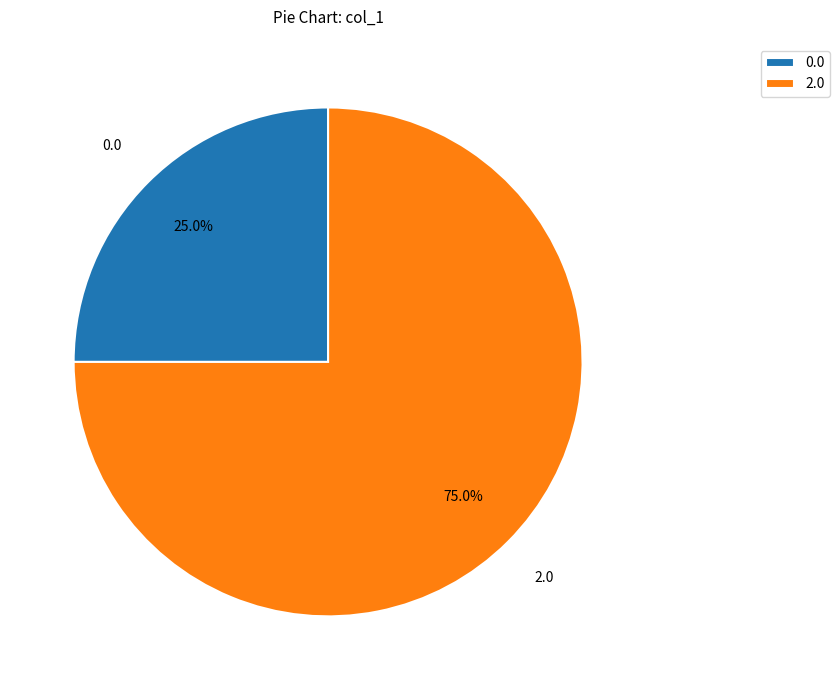

Approximately how many times larger is the value at 2.0 compared to 0.0?

3.0